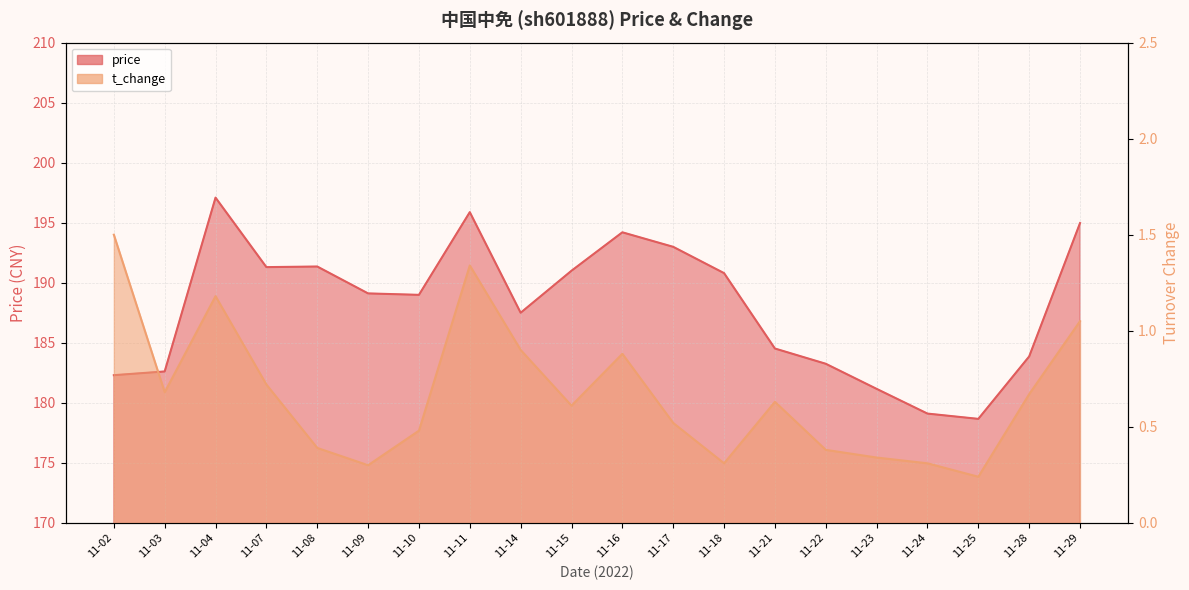

The t_change series shows 0.5 at 11-09. True or false?

False